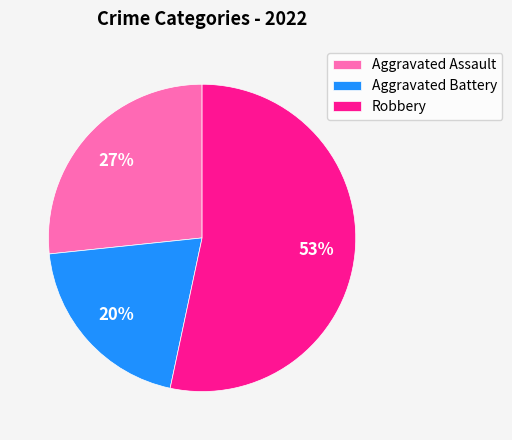

How many segments does this pie chart have?

3